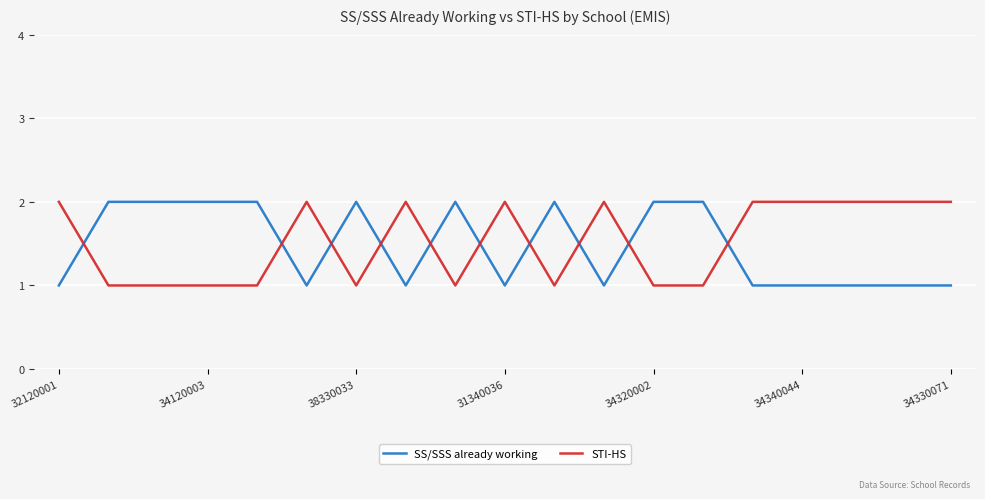

How many lines are shown in the chart?

2